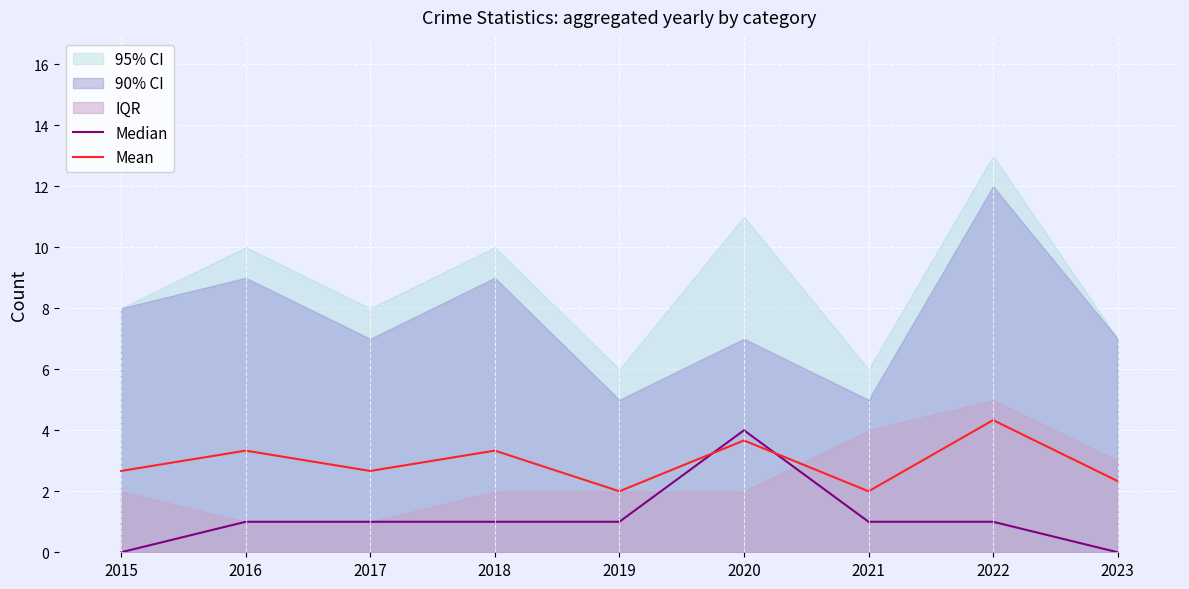

What is the total value across all series at 2023?

2.3